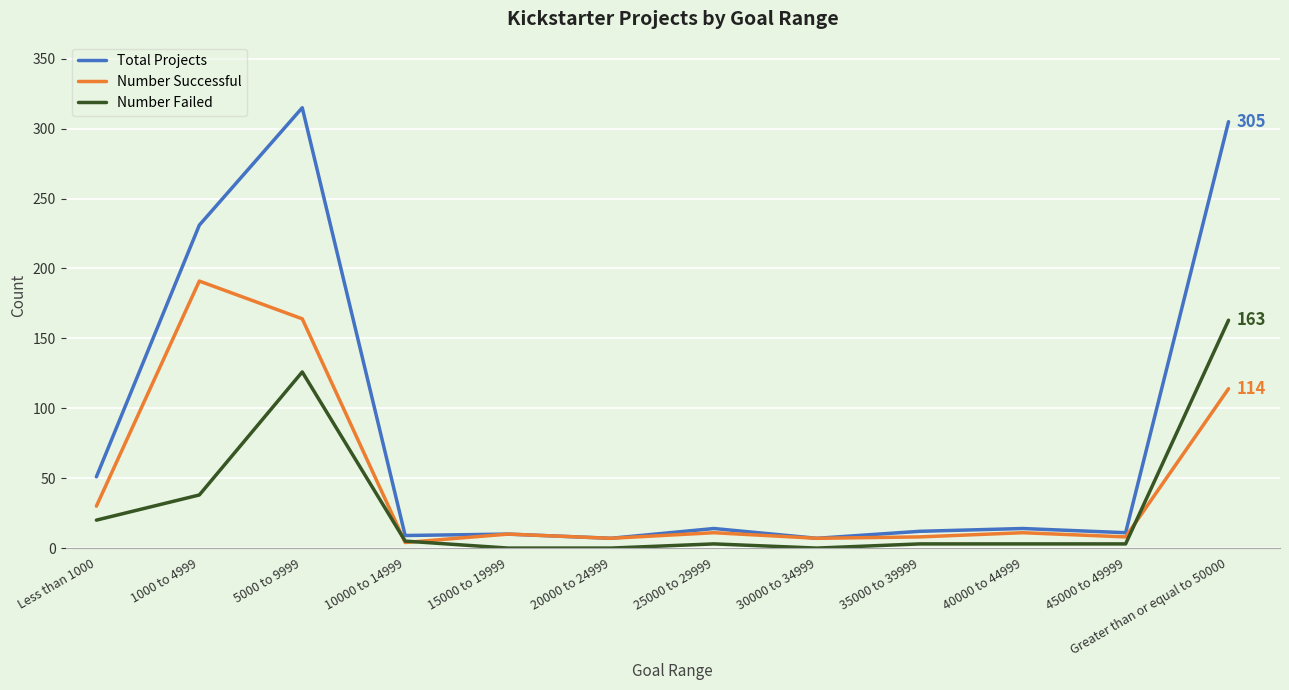

True or false: Number Failed and Total Projects intersect in this chart.

False